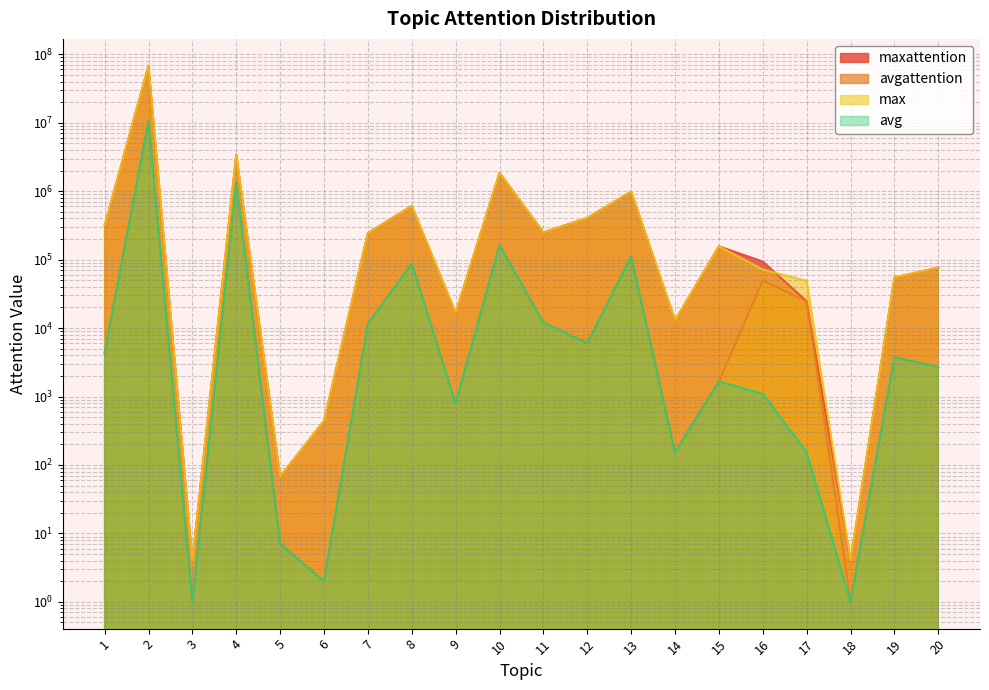

At which category does the chart reach its minimum across all series?

3